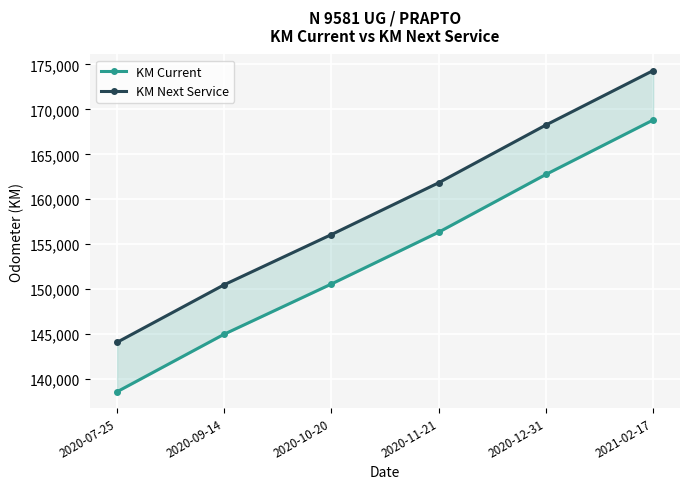

Which has a higher value, 2020-10-20 or 2020-07-25?

2020-10-20